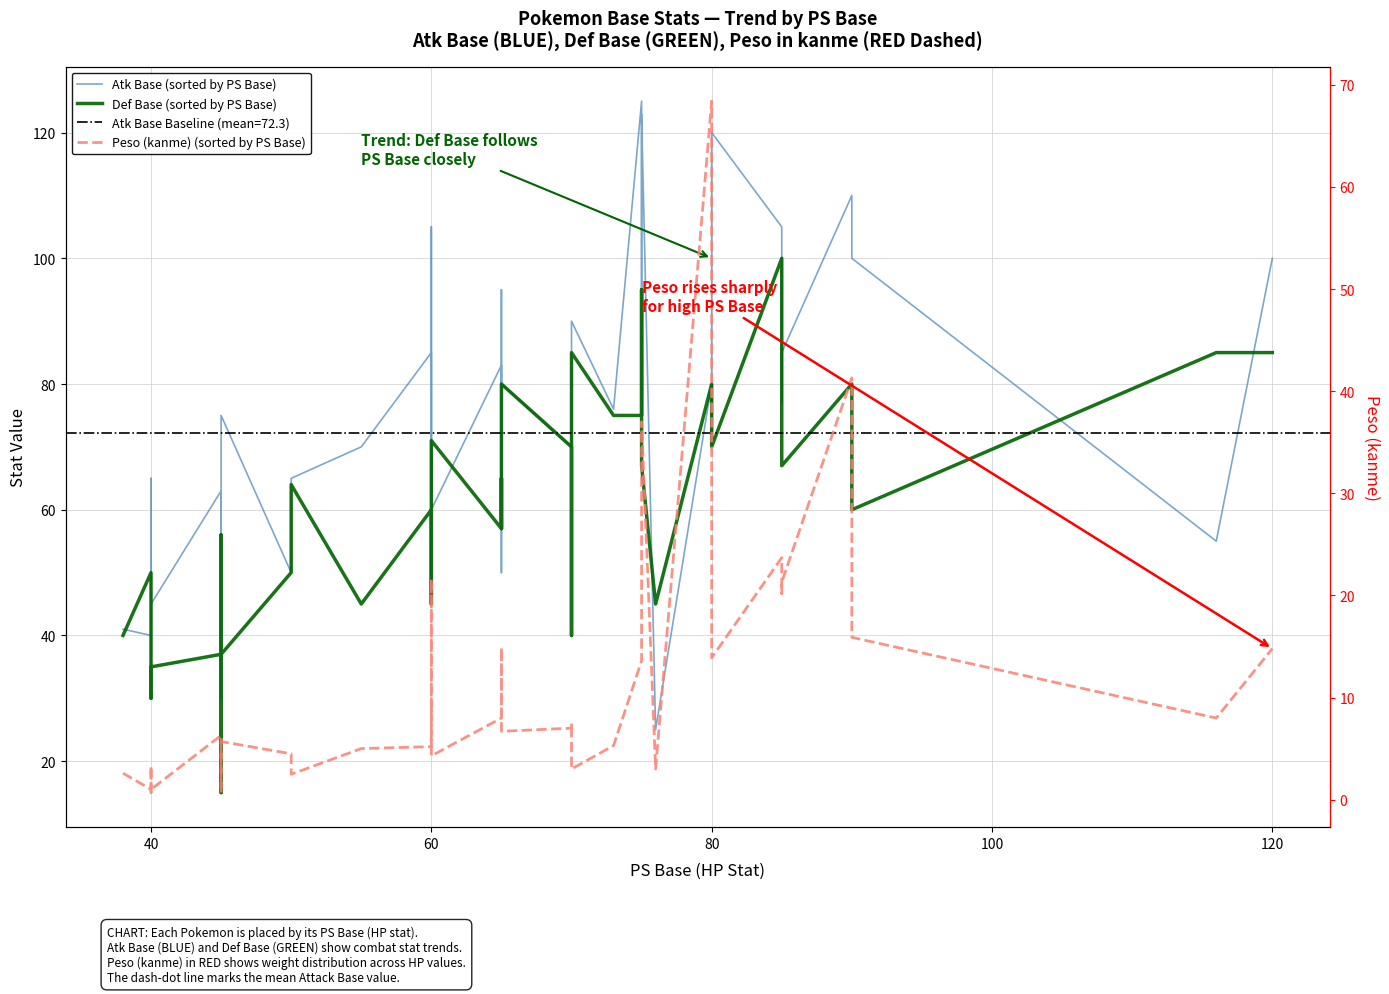

Is the value of Peso (kanme) (sorted by PS Base) at 23 greater than the value of Def Base (sorted by PS Base) at 39?

No